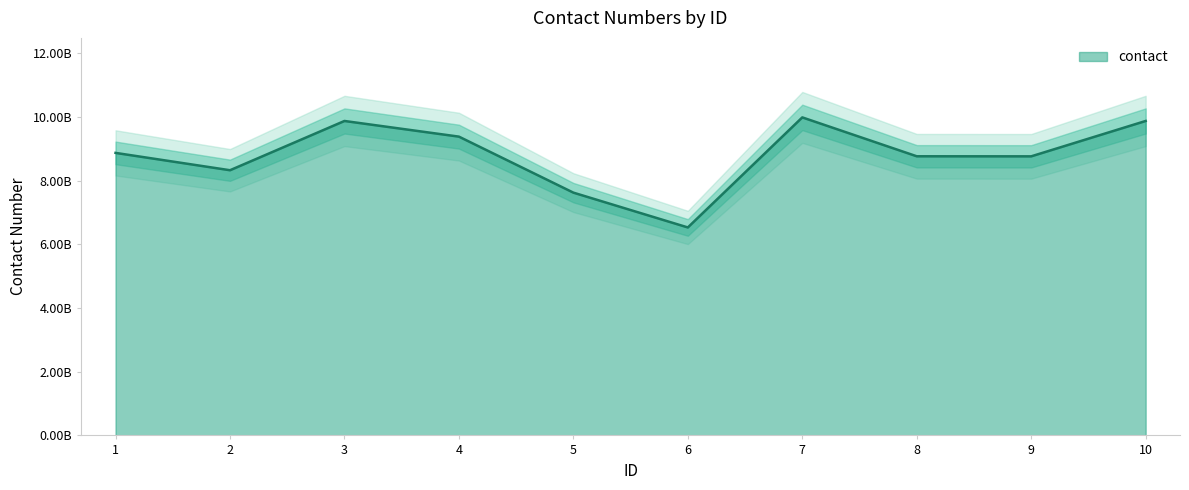

What is the greatest value displayed?

10.0